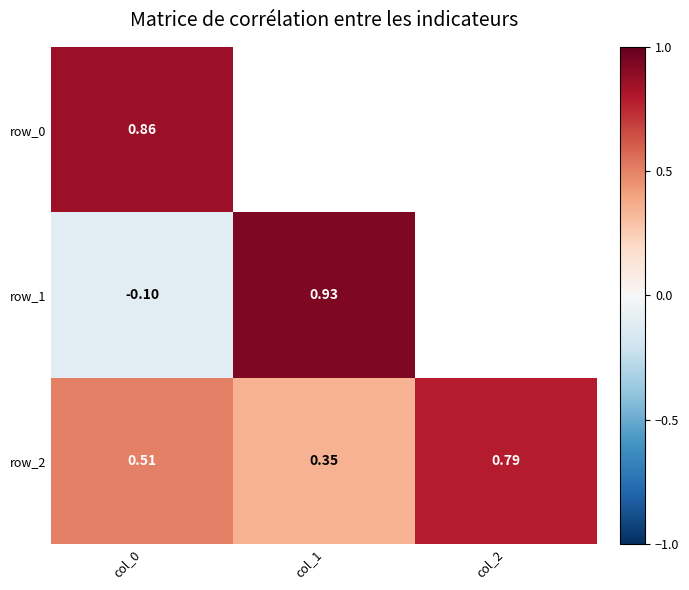

At which label does row_0 reach its minimum?

col_0